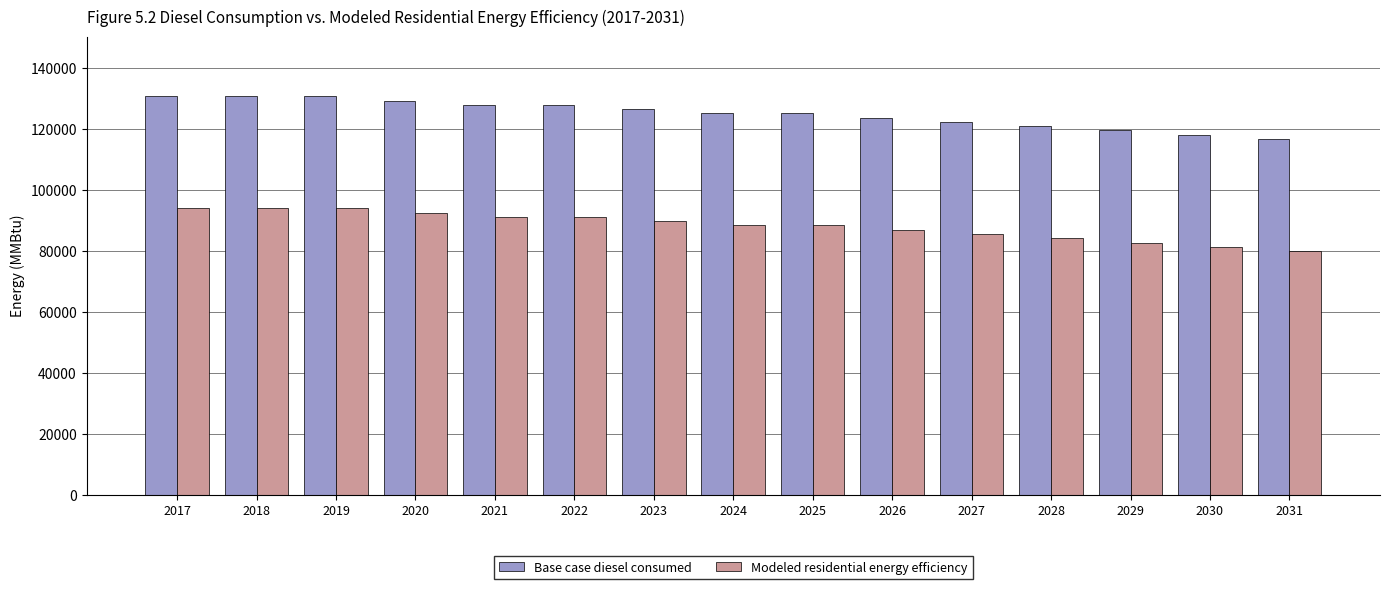

At how many categories does at least one series exceed 98107?

15